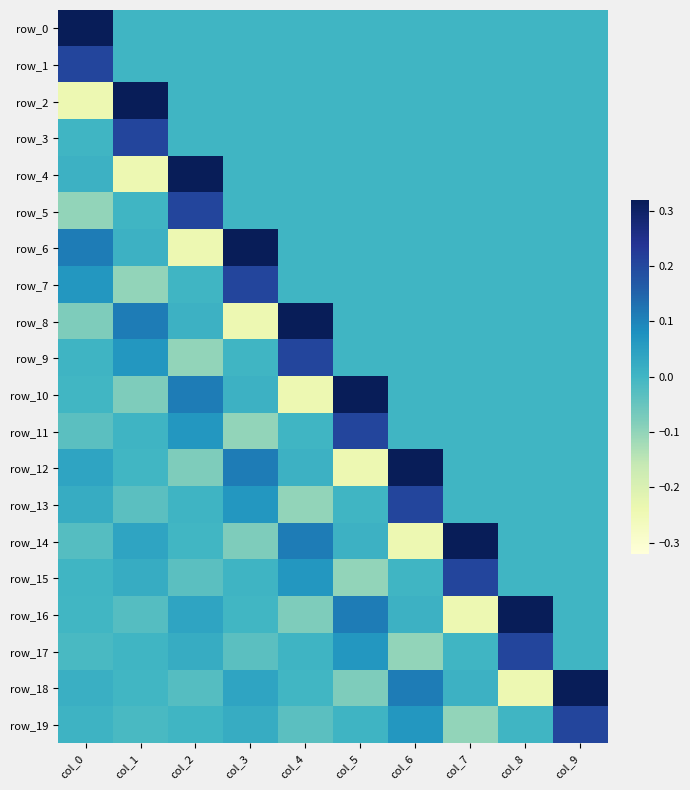

Reading right to left, what are all the values shown in this chart?

row_0: col_9=0.0	col_8=0.0	col_7=0.0	col_6=0.0	col_5=0.0	col_4=0.0	col_3=0.0	col_2=0.0	col_1=0.0	col_0=0.3
row_1: col_9=0.0	col_8=0.0	col_7=0.0	col_6=0.0	col_5=0.0	col_4=0.0	col_3=0.0	col_2=0.0	col_1=0.0	col_0=0.2
row_2: col_9=0.0	col_8=0.0	col_7=0.0	col_6=0.0	col_5=0.0	col_4=0.0	col_3=0.0	col_2=0.0	col_1=0.3	col_0=-0.2
row_3: col_9=0.0	col_8=0.0	col_7=0.0	col_6=0.0	col_5=0.0	col_4=0.0	col_3=0.0	col_2=0.0	col_1=0.2	col_0=0.0
row_4: col_9=0.0	col_8=0.0	col_7=0.0	col_6=0.0	col_5=0.0	col_4=0.0	col_3=0.0	col_2=0.3	col_1=-0.2	col_0=0.0
row_5: col_9=0.0	col_8=0.0	col_7=0.0	col_6=0.0	col_5=0.0	col_4=0.0	col_3=0.0	col_2=0.2	col_1=0.0	col_0=-0.1
row_6: col_9=0.0	col_8=0.0	col_7=0.0	col_6=0.0	col_5=0.0	col_4=0.0	col_3=0.3	col_2=-0.2	col_1=0.0	col_0=0.1
row_7: col_9=0.0	col_8=0.0	col_7=0.0	col_6=0.0	col_5=0.0	col_4=0.0	col_3=0.2	col_2=0.0	col_1=-0.1	col_0=0.1
row_8: col_9=0.0	col_8=0.0	col_7=0.0	col_6=0.0	col_5=0.0	col_4=0.3	col_3=-0.2	col_2=0.0	col_1=0.1	col_0=-0.1
row_9: col_9=0.0	col_8=0.0	col_7=0.0	col_6=0.0	col_5=0.0	col_4=0.2	col_3=0.0	col_2=-0.1	col_1=0.1	col_0=0.0
row_10: col_9=0.0	col_8=0.0	col_7=0.0	col_6=0.0	col_5=0.3	col_4=-0.2	col_3=0.0	col_2=0.1	col_1=-0.1	col_0=-0.0
row_11: col_9=0.0	col_8=0.0	col_7=0.0	col_6=0.0	col_5=0.2	col_4=0.0	col_3=-0.1	col_2=0.1	col_1=0.0	col_0=-0.0
row_12: col_9=0.0	col_8=0.0	col_7=0.0	col_6=0.3	col_5=-0.2	col_4=0.0	col_3=0.1	col_2=-0.1	col_1=-0.0	col_0=0.0
row_13: col_9=0.0	col_8=0.0	col_7=0.0	col_6=0.2	col_5=0.0	col_4=-0.1	col_3=0.1	col_2=0.0	col_1=-0.0	col_0=0.0
row_14: col_9=0.0	col_8=0.0	col_7=0.3	col_6=-0.2	col_5=0.0	col_4=0.1	col_3=-0.1	col_2=-0.0	col_1=0.0	col_0=-0.0
row_15: col_9=0.0	col_8=0.0	col_7=0.2	col_6=0.0	col_5=-0.1	col_4=0.1	col_3=0.0	col_2=-0.0	col_1=0.0	col_0=0.0
row_16: col_9=0.0	col_8=0.3	col_7=-0.2	col_6=0.0	col_5=0.1	col_4=-0.1	col_3=-0.0	col_2=0.0	col_1=-0.0	col_0=-0.0
row_17: col_9=0.0	col_8=0.2	col_7=0.0	col_6=-0.1	col_5=0.1	col_4=0.0	col_3=-0.0	col_2=0.0	col_1=0.0	col_0=-0.0
row_18: col_9=0.3	col_8=-0.2	col_7=0.0	col_6=0.1	col_5=-0.1	col_4=-0.0	col_3=0.0	col_2=-0.0	col_1=-0.0	col_0=0.0
row_19: col_9=0.2	col_8=0.0	col_7=-0.1	col_6=0.1	col_5=0.0	col_4=-0.0	col_3=0.0	col_2=0.0	col_1=-0.0	col_0=0.0